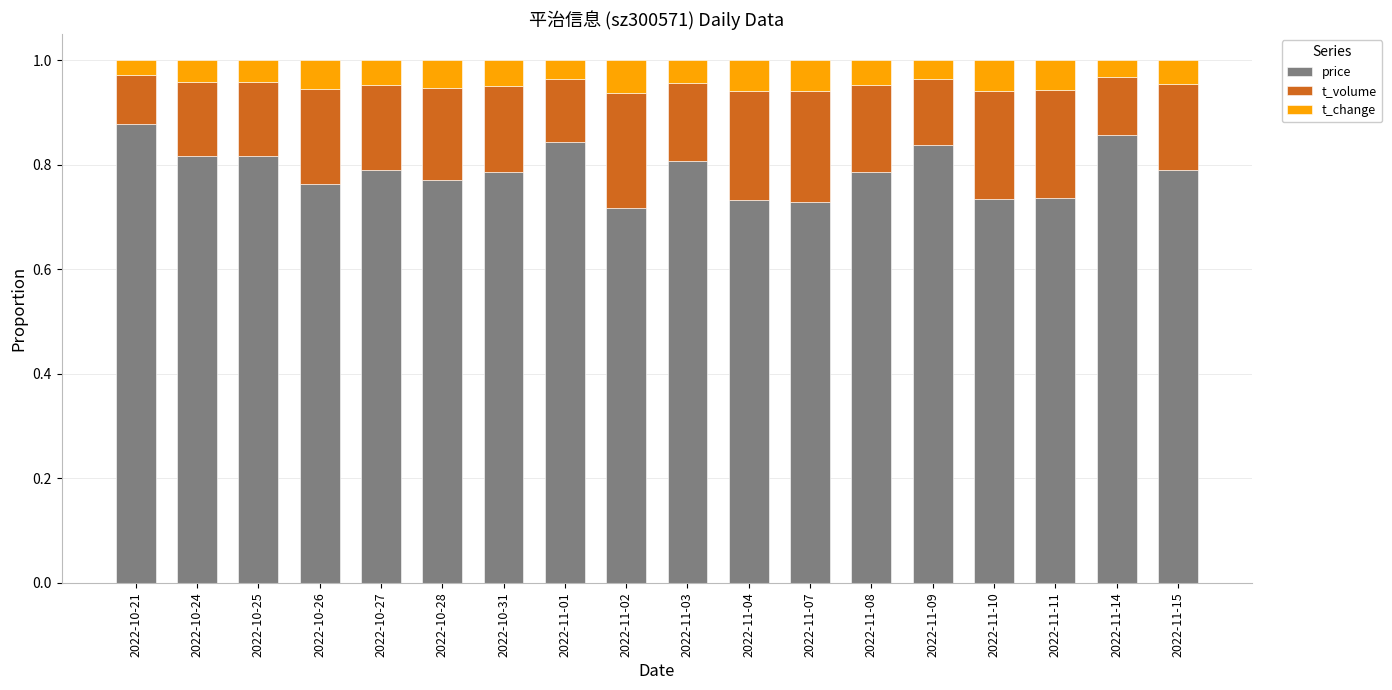

True or false: price has a value of 0.2 at 2022-11-14.

False